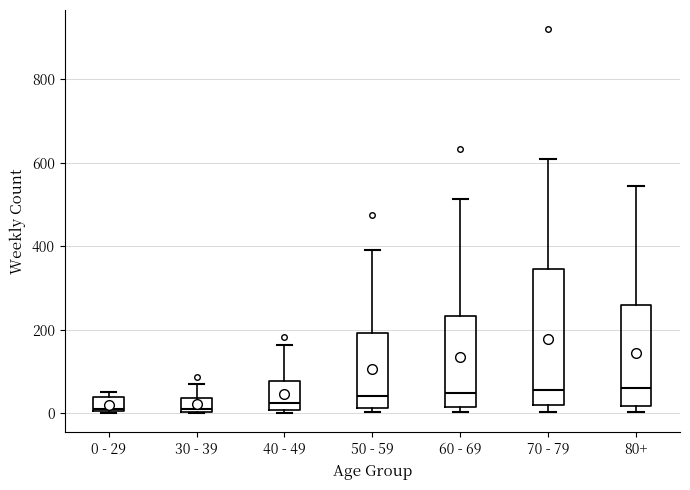

Comparing the boxes themselves (not the whiskers), which one is the tallest?

70 - 79